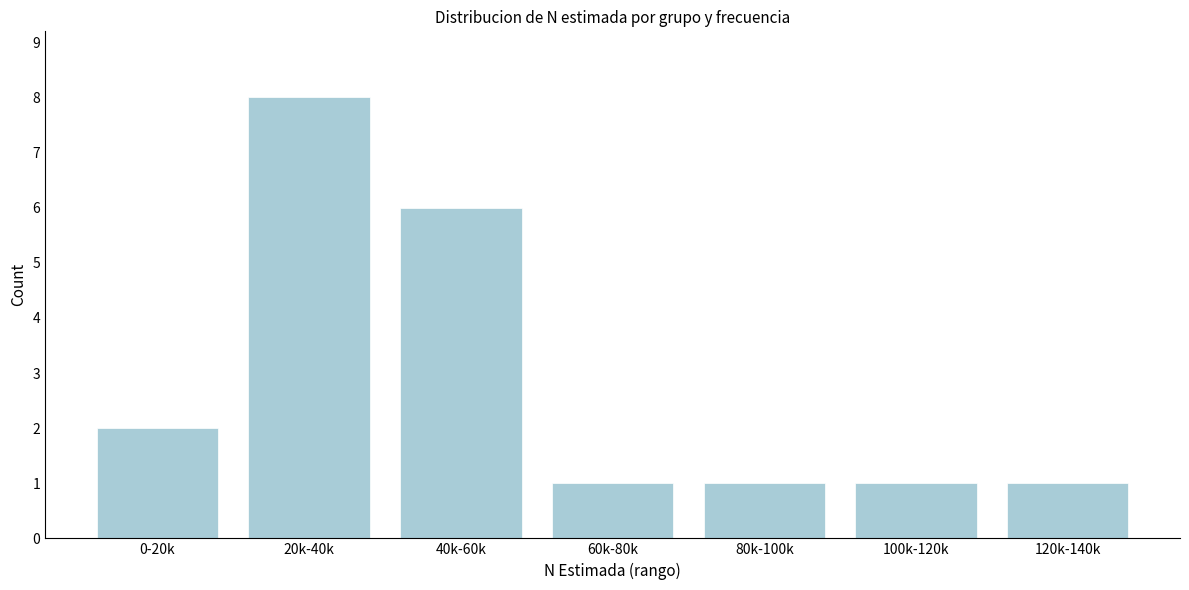

Reading left to right, list all the values displayed in this chart.

2	8	6	1	1	1	1